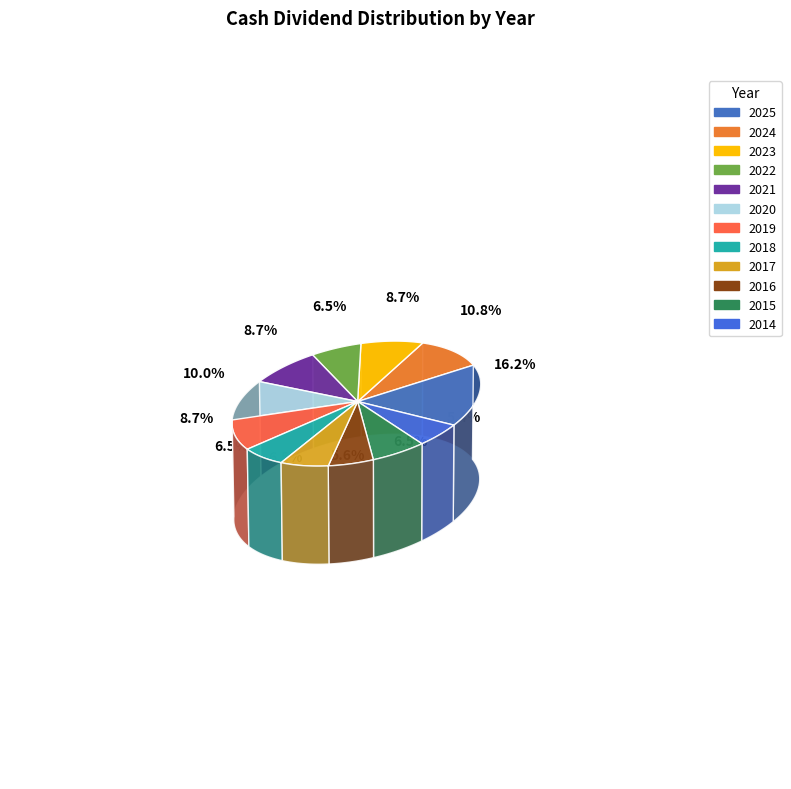

To the nearest percent, what percentage of the pie is 2021?

9%